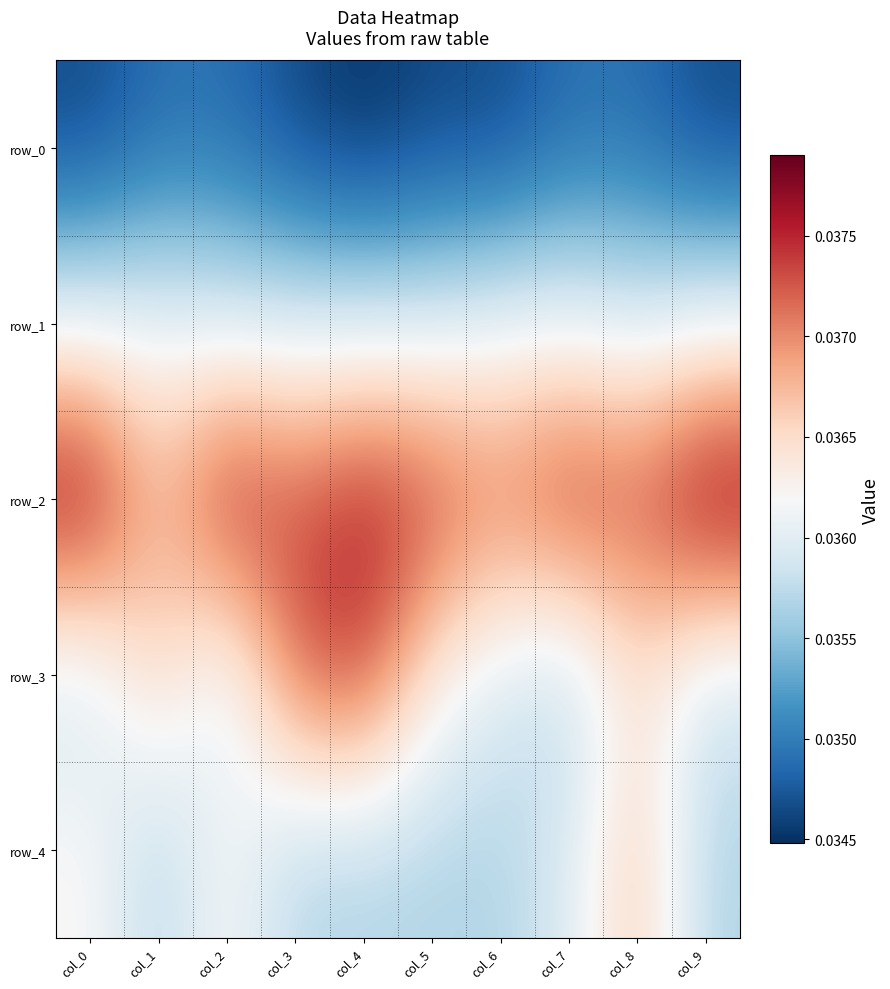

What is the total value across all series at col_0?

0.2